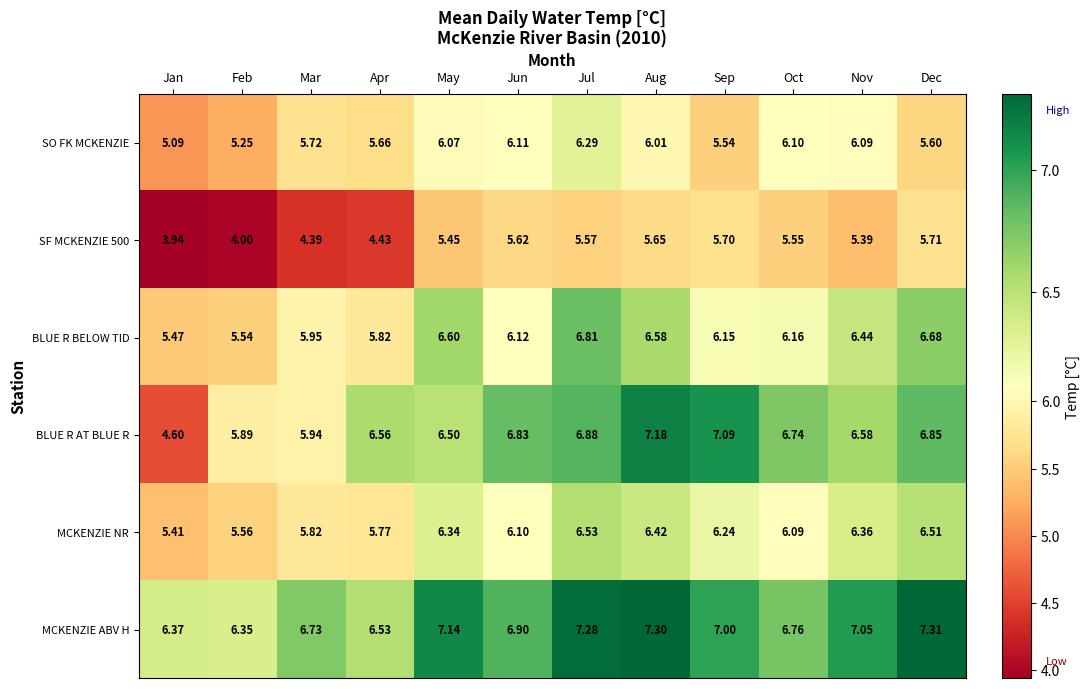

At how many categories does at least one series exceed 5?

12